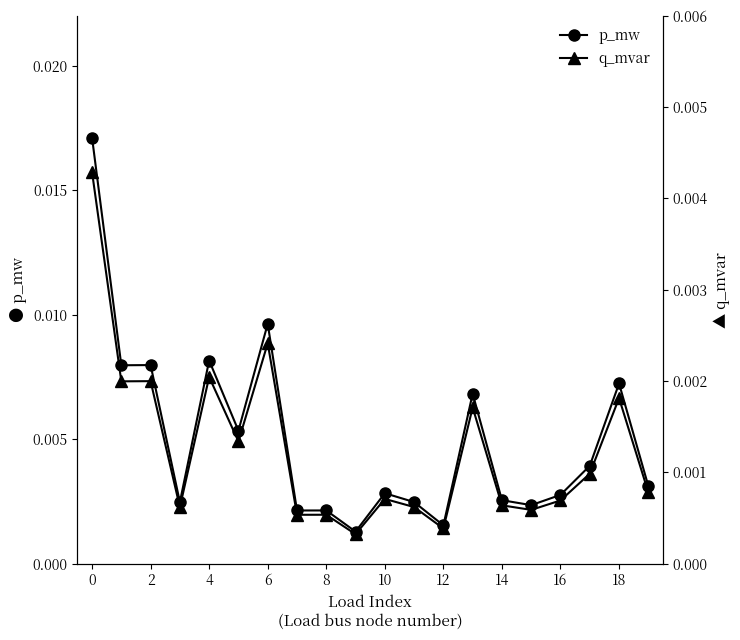

The value of p_mw at 16 is 0.0. True or false?

False